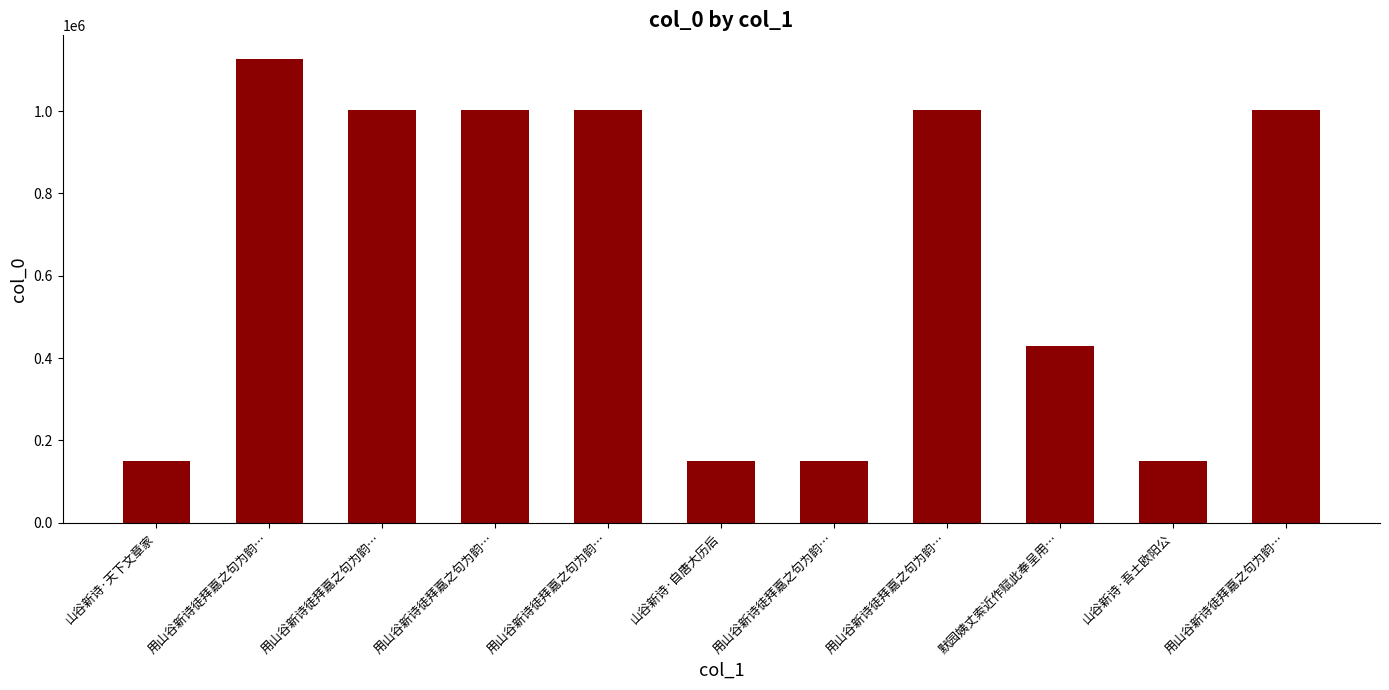

How many data points does each series have?

11